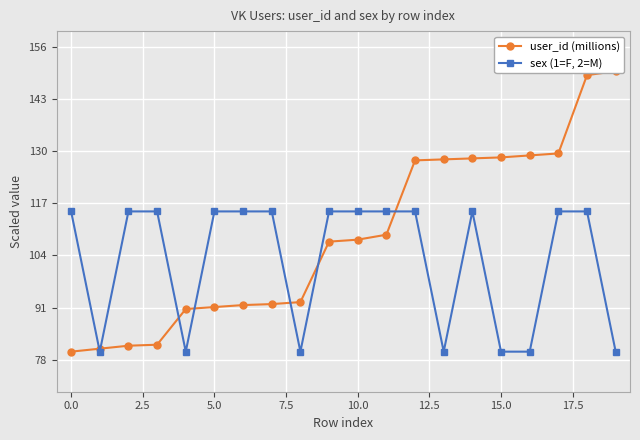

True or false: sex (1=F, 2=M) has more than 1 points higher than both neighbors.

False